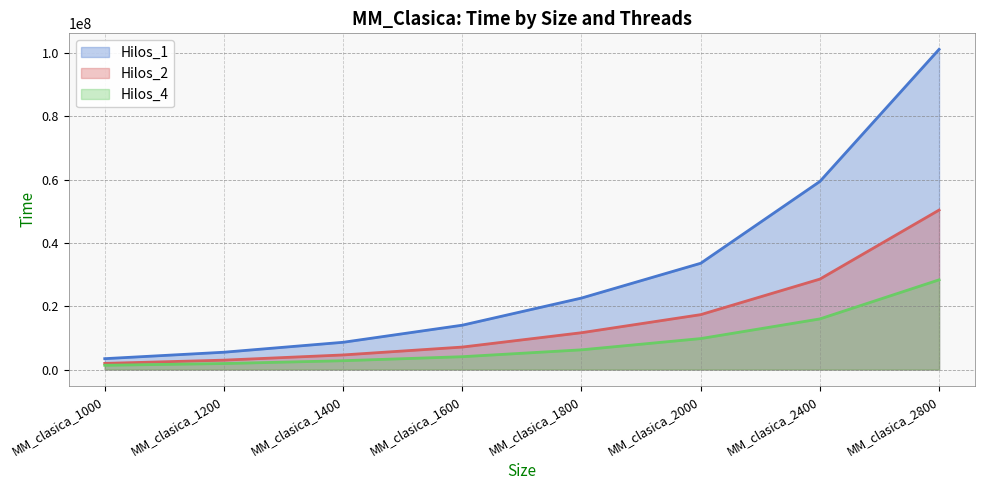

Reading right to left, extract all data points from this chart.

Hilos_1: MM_clasica_2800=101202286.2	MM_clasica_2400=59447369.6	MM_clasica_2000=33585520.7	MM_clasica_1800=22589770.7	MM_clasica_1600=14011772.7	MM_clasica_1400=8606520.5	MM_clasica_1200=5465113.3	MM_clasica_1000=3430471.4
Hilos_2: MM_clasica_2800=50400595.8	MM_clasica_2400=28579488.6	MM_clasica_2000=17344886.5	MM_clasica_1800=11632728.2	MM_clasica_1600=7096700.3	MM_clasica_1400=4604872.7	MM_clasica_1200=2962495.8	MM_clasica_1000=1935851.5
Hilos_4: MM_clasica_2800=28347948.6	MM_clasica_2400=15993109.5	MM_clasica_2000=9778826.4	MM_clasica_1800=6221275.7	MM_clasica_1600=4050952.4	MM_clasica_1400=2780290.1	MM_clasica_1200=1890195.5	MM_clasica_1000=1341035.5